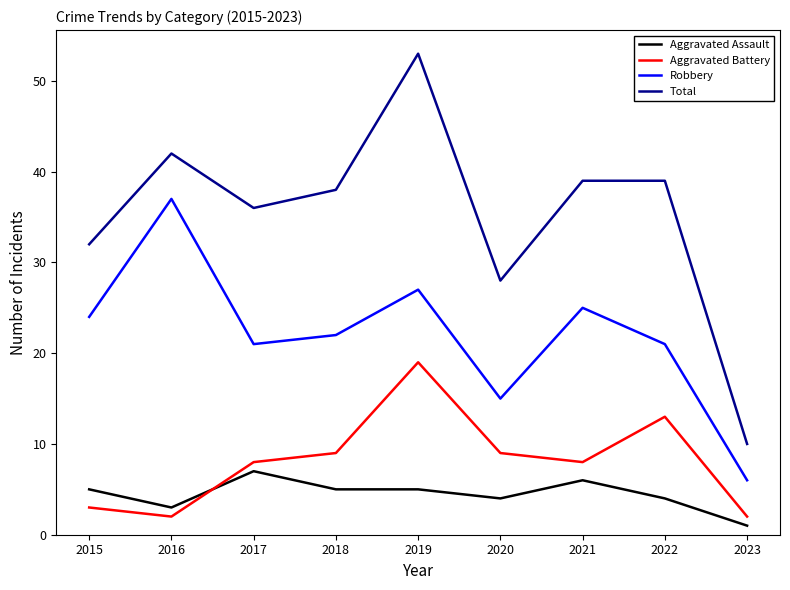

At which category does Total reach its first local valley?

2017